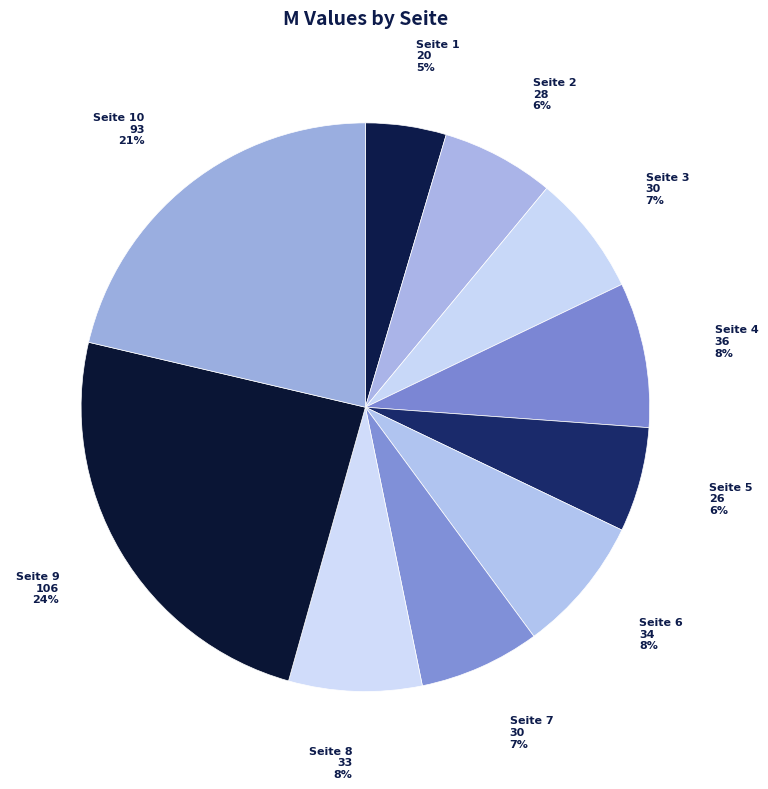

Is the sum of Seite 8 and Seite 2 greater than half?

No